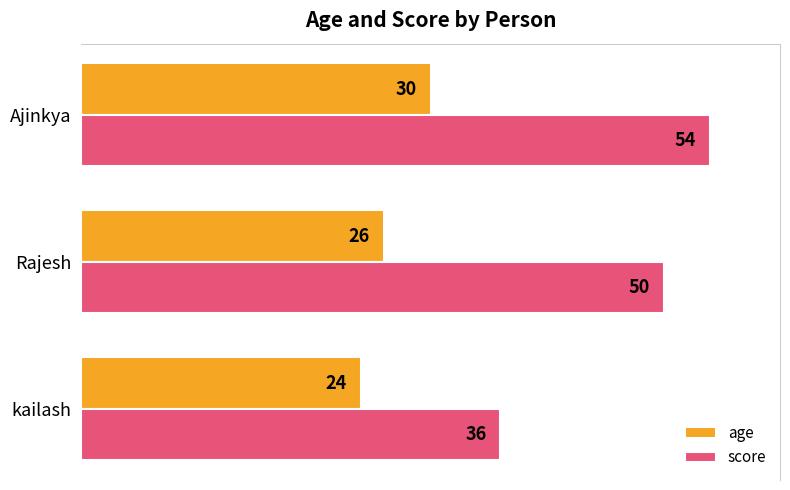

At which category is the sum across all series the highest?

Ajinkya